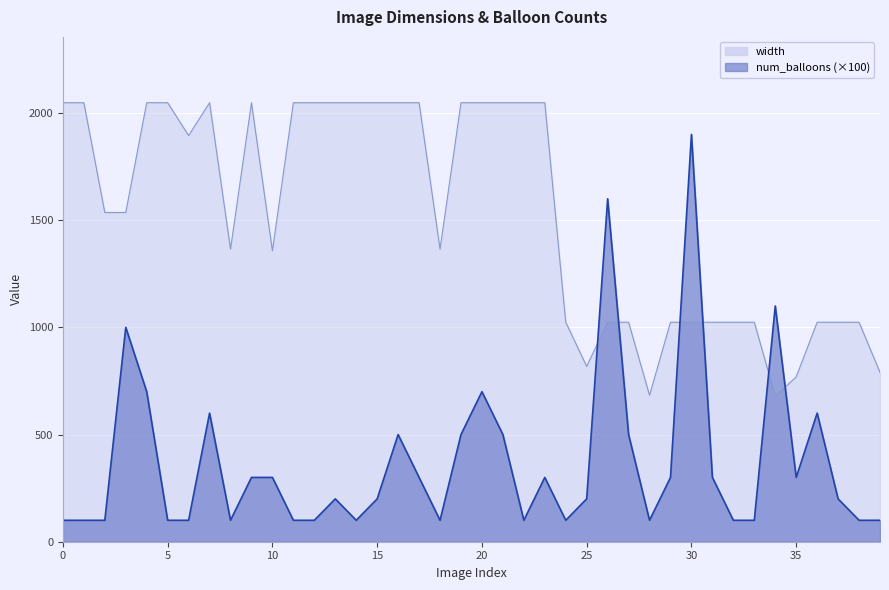

True or false: width and num_balloons cross at least once.

True